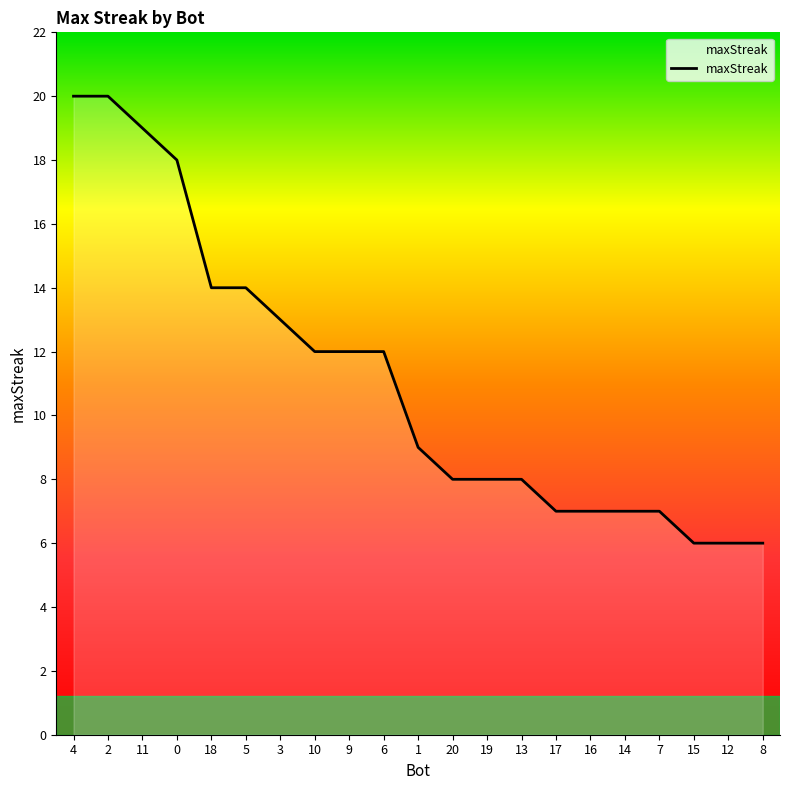

What is the minimum value shown in the chart?

6